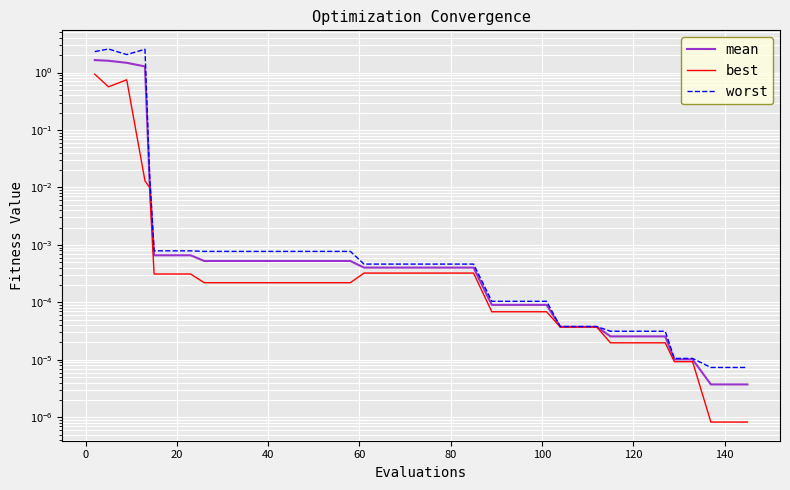

What are all the series names shown in the legend?

mean, best, worst